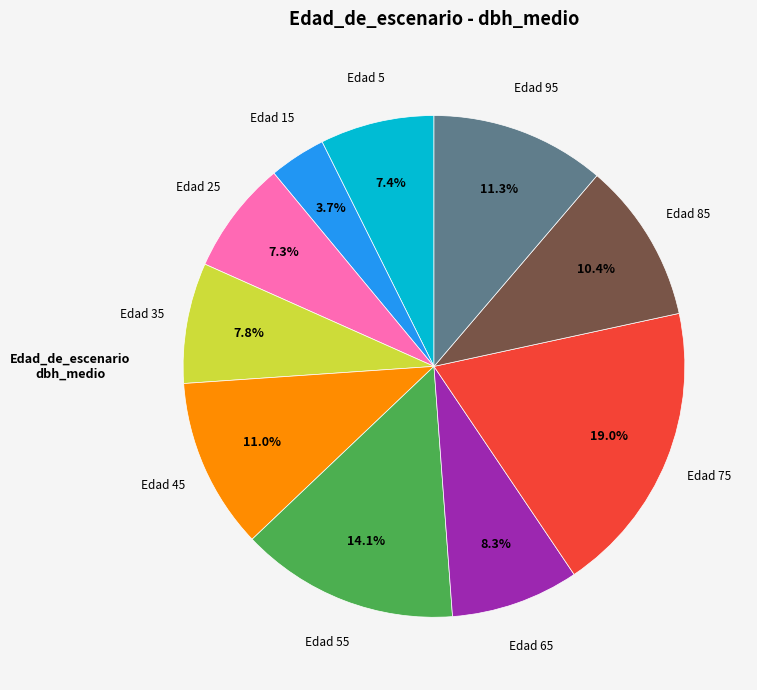

Is there a majority slice in this chart?

No